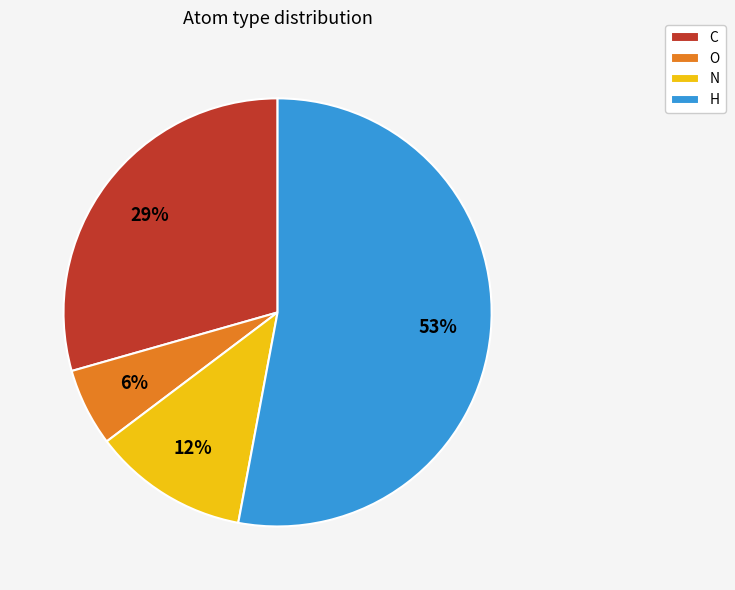

Combined, do H and N account for over 50%?

Yes